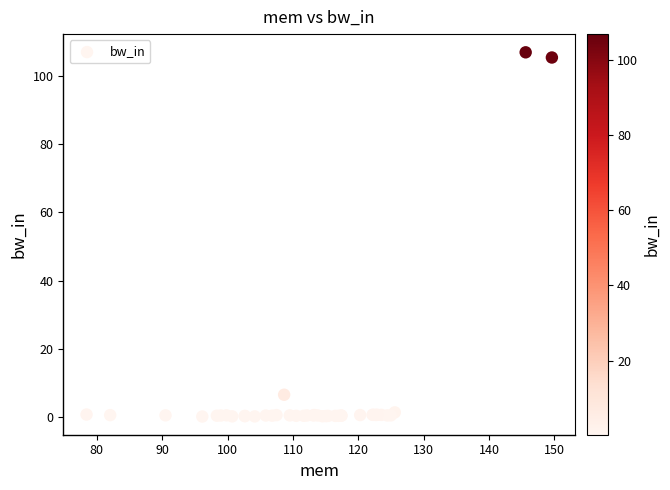

What Y value in the scatter plot is closest to 53?

6.6